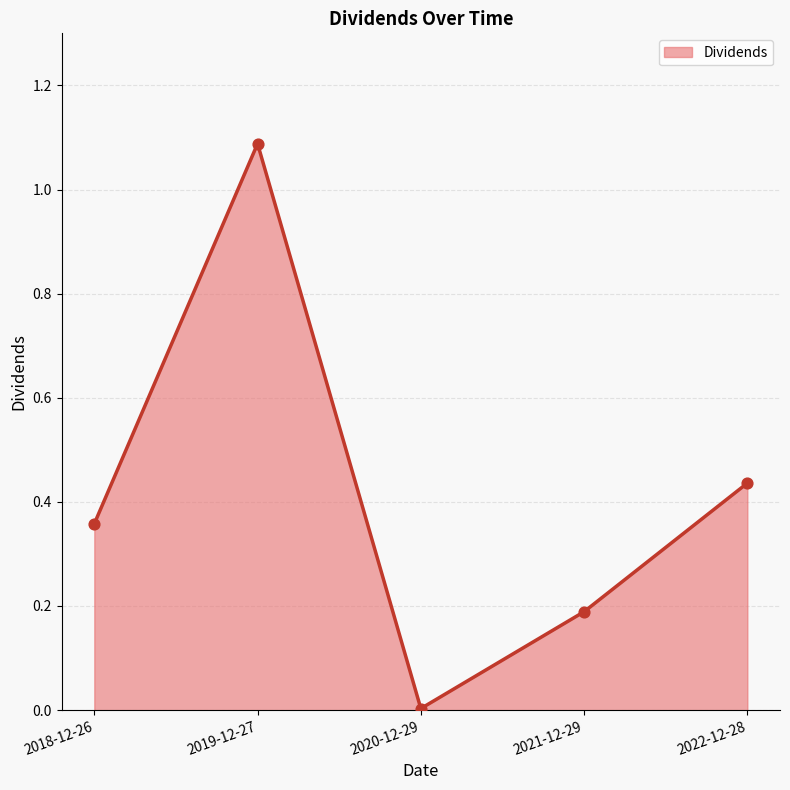

Between 2021-12-29 and 2019-12-27, which is larger?

2019-12-27